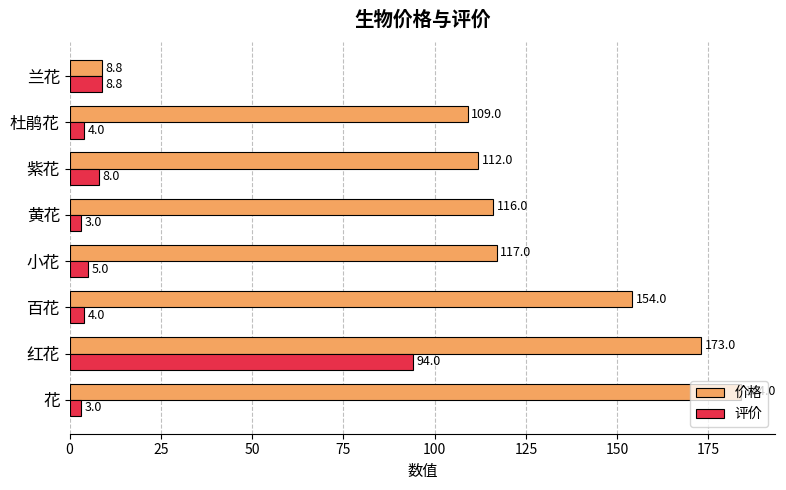

What is the lowest value of the 价格 series?

8.8